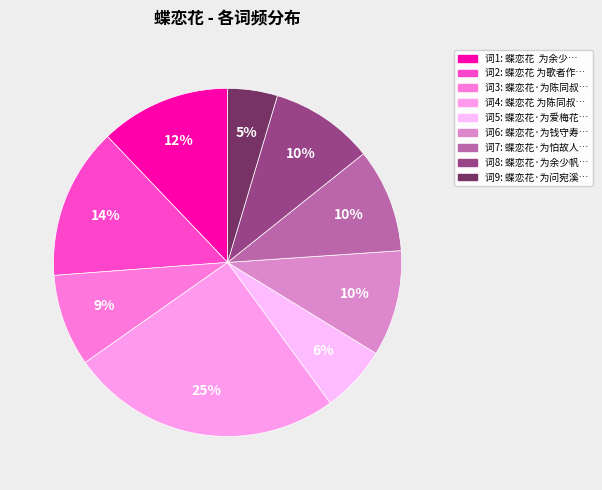

How many slices are in this pie chart?

9